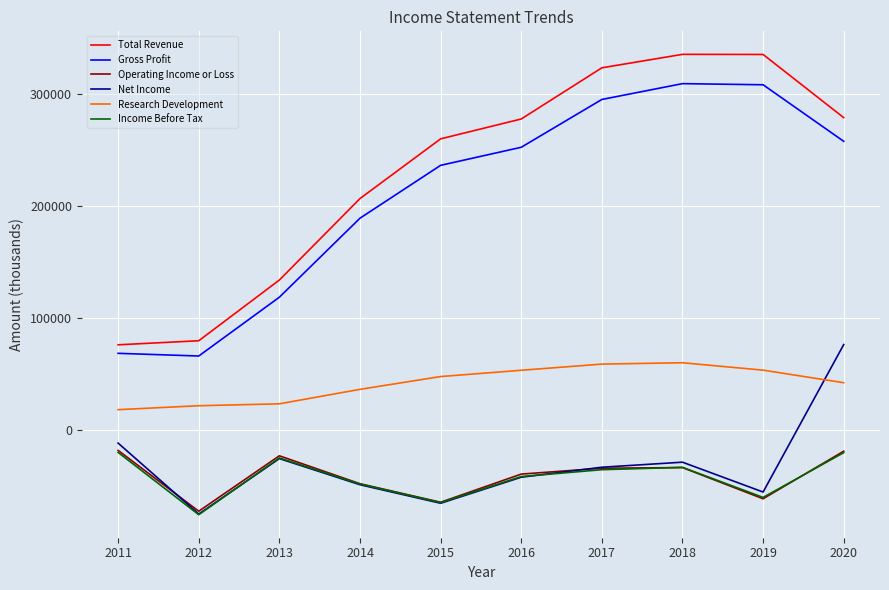

What are all the series names shown in the legend?

Total Revenue, Gross Profit, Operating Income or Loss, Net Income, Research Development, Income Before Tax